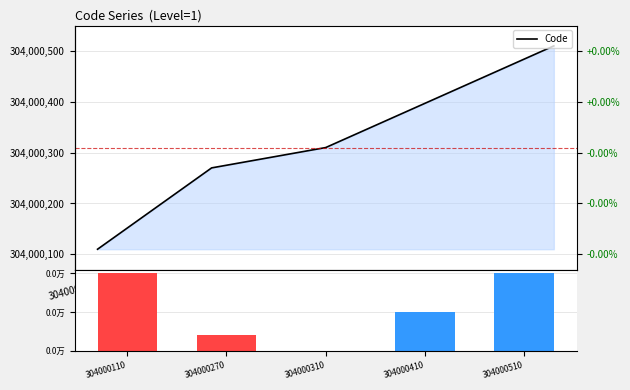

Which category has the highest value across all series?

304000510